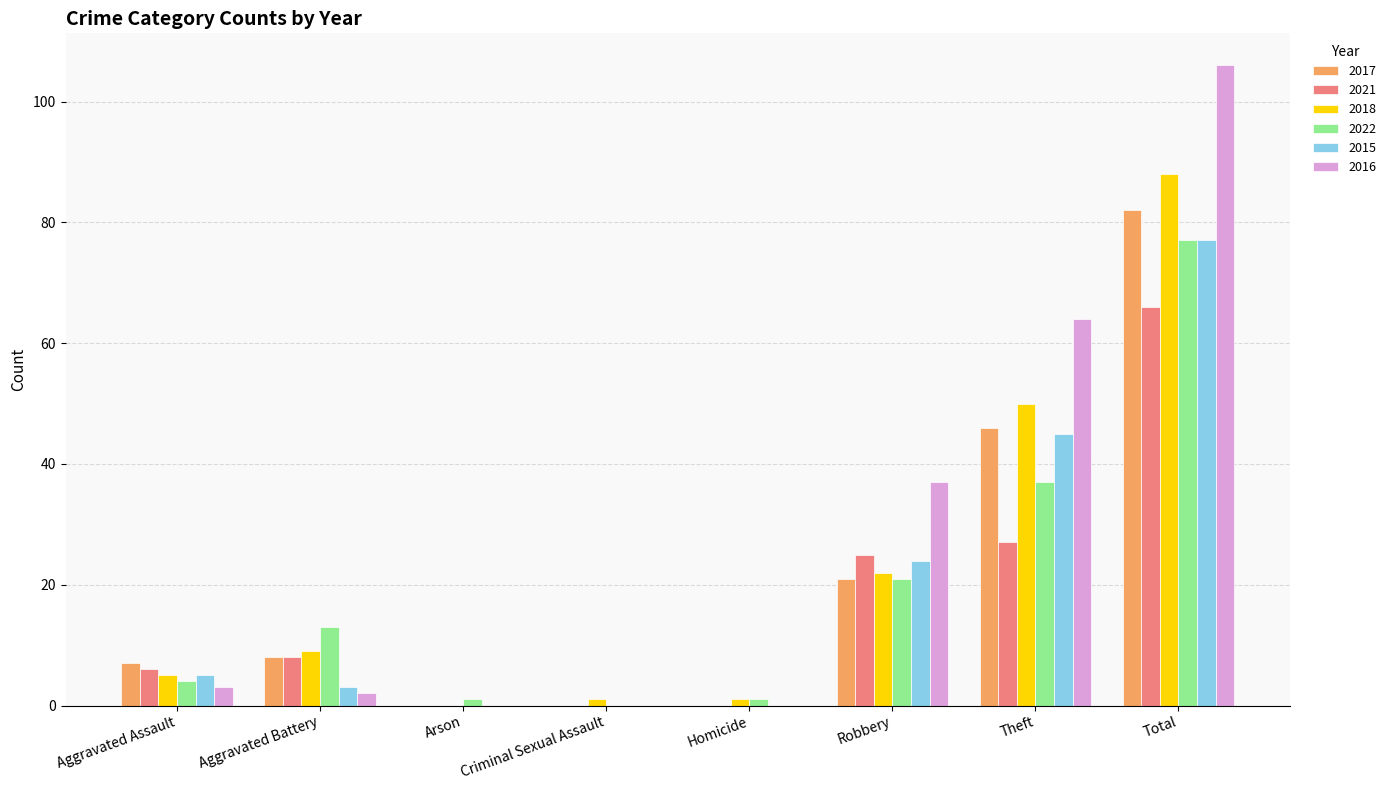

Which category has the highest value in the 2017 series?

Total